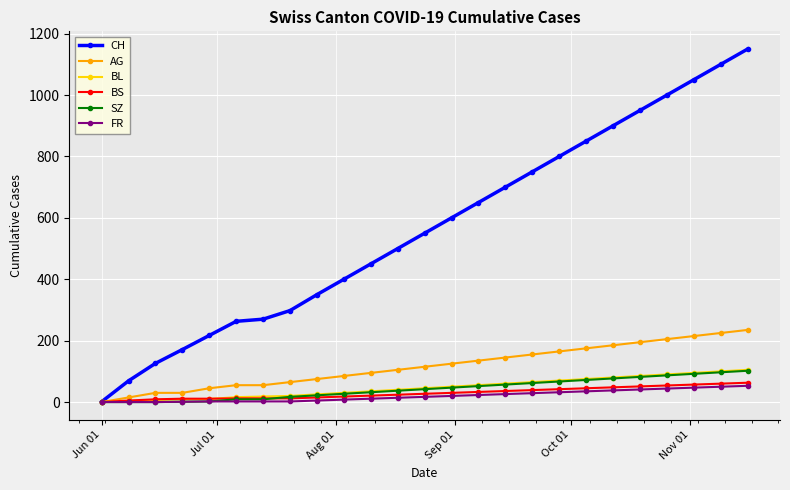

What is the greatest value displayed?

1150